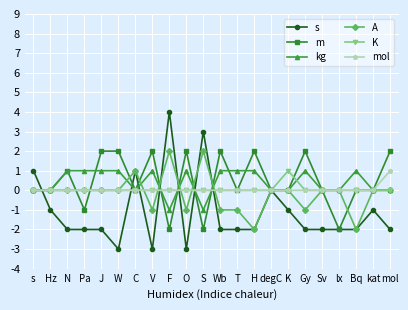

What is the difference between the maximum and minimum values in the kg series?

2